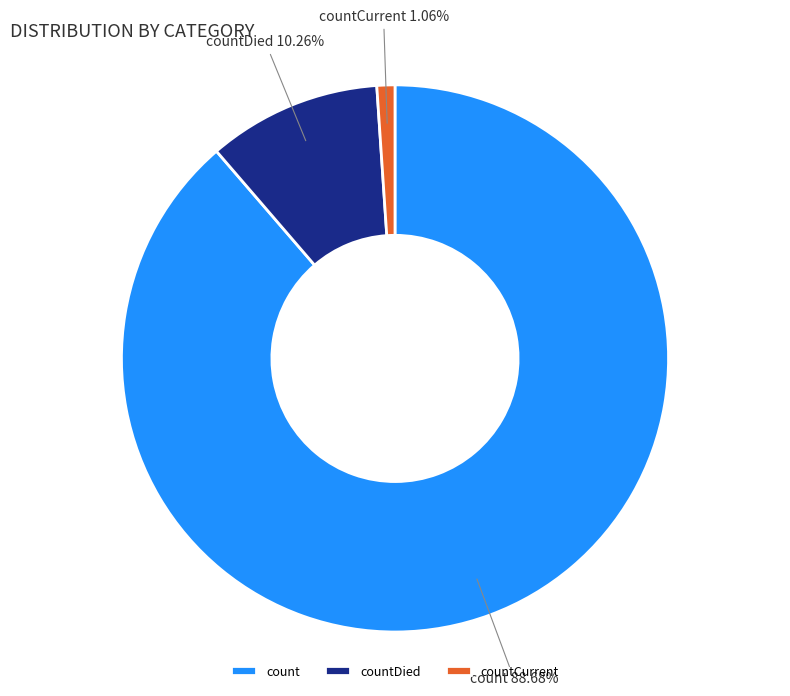

Is it true that countDied is 5% of the pie?

False